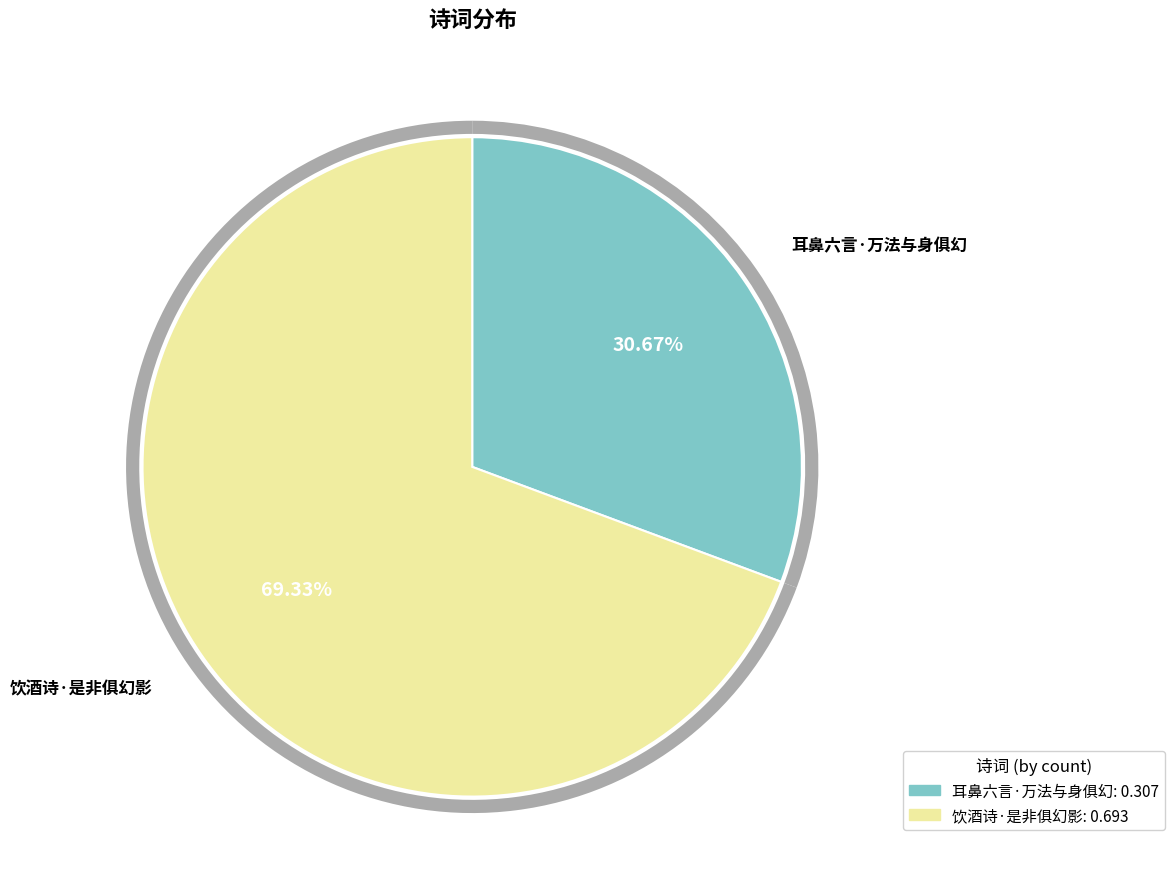

To the nearest percent, what is the difference between the 饮酒诗·是非俱幻影 and 耳鼻六言·万法与身俱幻 slice percentages?

39%